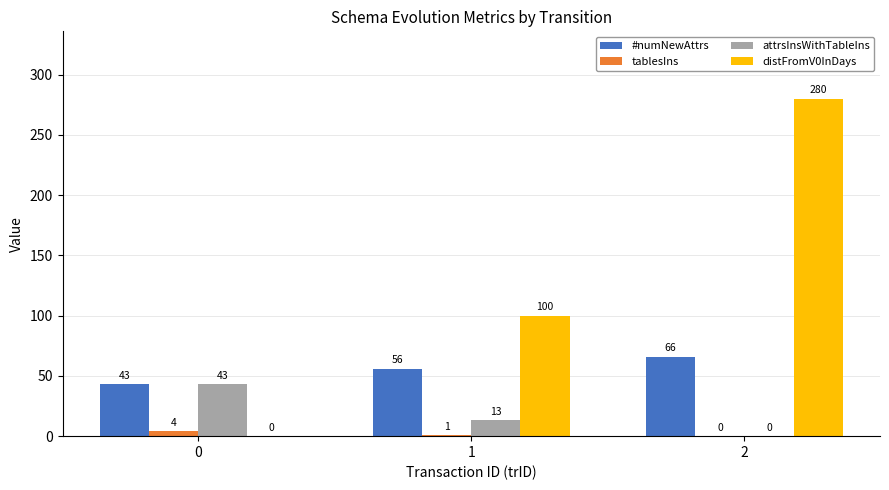

The value of distFromV0InDays at 1 is 30. True or false?

False